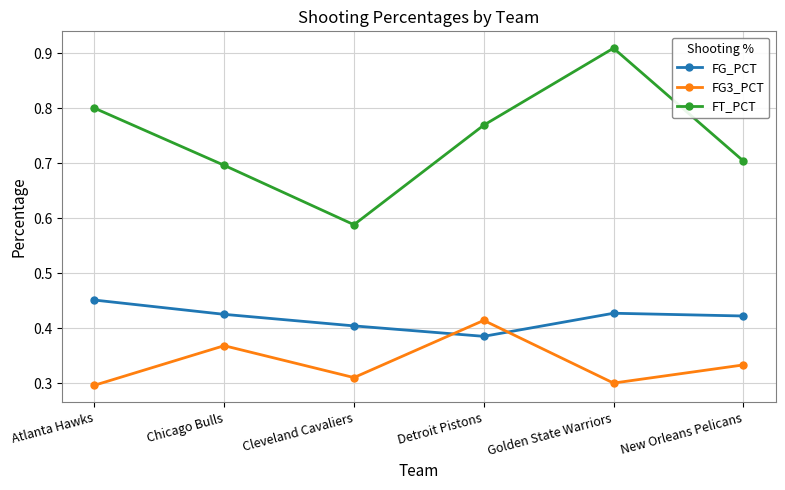

At which category does FG_PCT reach its first local valley?

Detroit Pistons